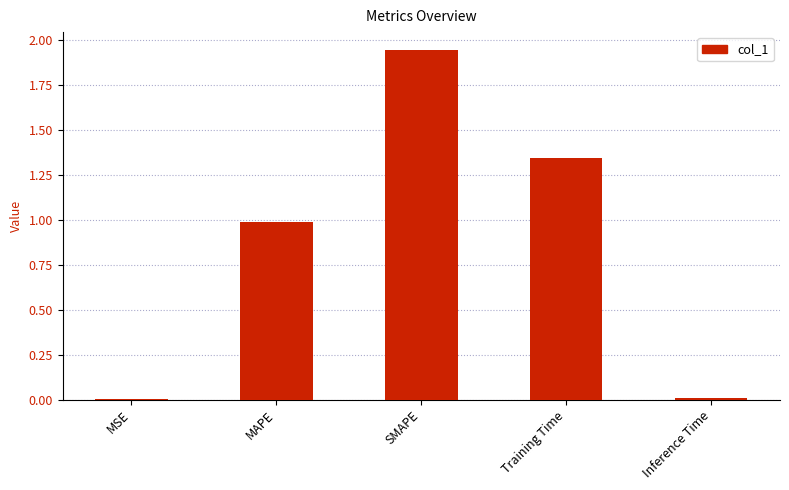

What is the sum of all values?

4.3